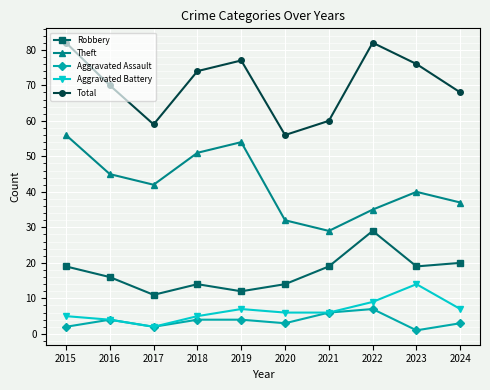

Reading left to right, list all the values displayed in this chart.

Robbery: 2015=19	2016=16	2017=11	2018=14	2019=12	2020=14	2021=19	2022=29	2023=19	2024=20
Theft: 2015=56	2016=45	2017=42	2018=51	2019=54	2020=32	2021=29	2022=35	2023=40	2024=37
Aggravated Assault: 2015=2	2016=4	2017=2	2018=4	2019=4	2020=3	2021=6	2022=7	2023=1	2024=3
Aggravated Battery: 2015=5	2016=4	2017=2	2018=5	2019=7	2020=6	2021=6	2022=9	2023=14	2024=7
Total: 2015=82	2016=70	2017=59	2018=74	2019=77	2020=56	2021=60	2022=82	2023=76	2024=68